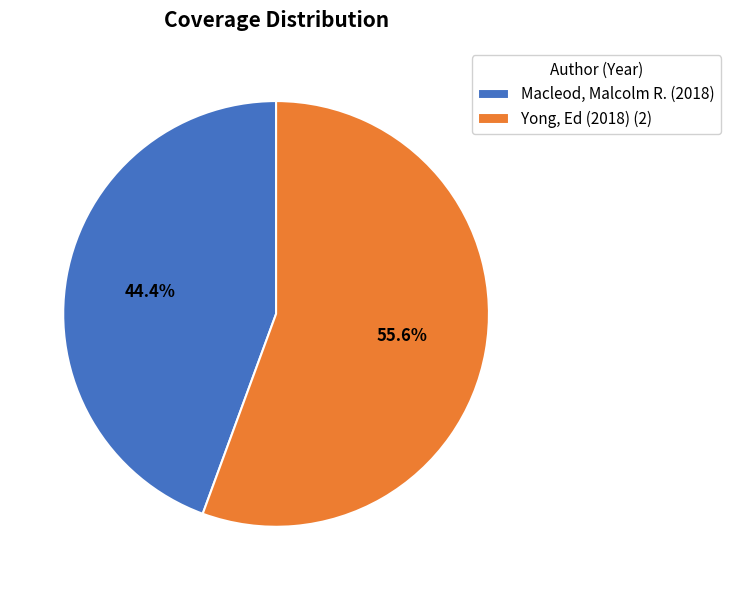

Rank the categories by value from highest to lowest.

Yong, Ed (2018) (2), Macleod, Malcolm R. (2018)